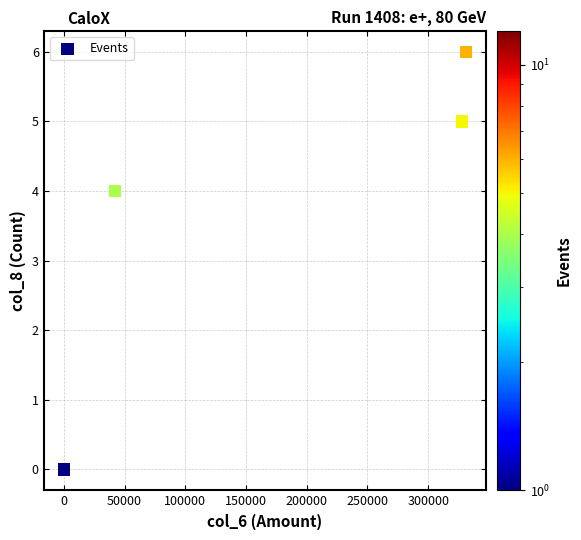

What Y value in the scatter plot is closest to 3?

4